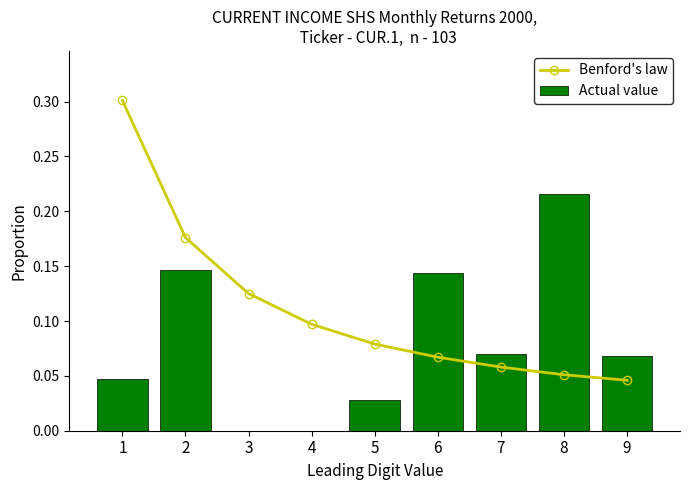

Between 3 and 5, which series saw the biggest shift?

Benford's law